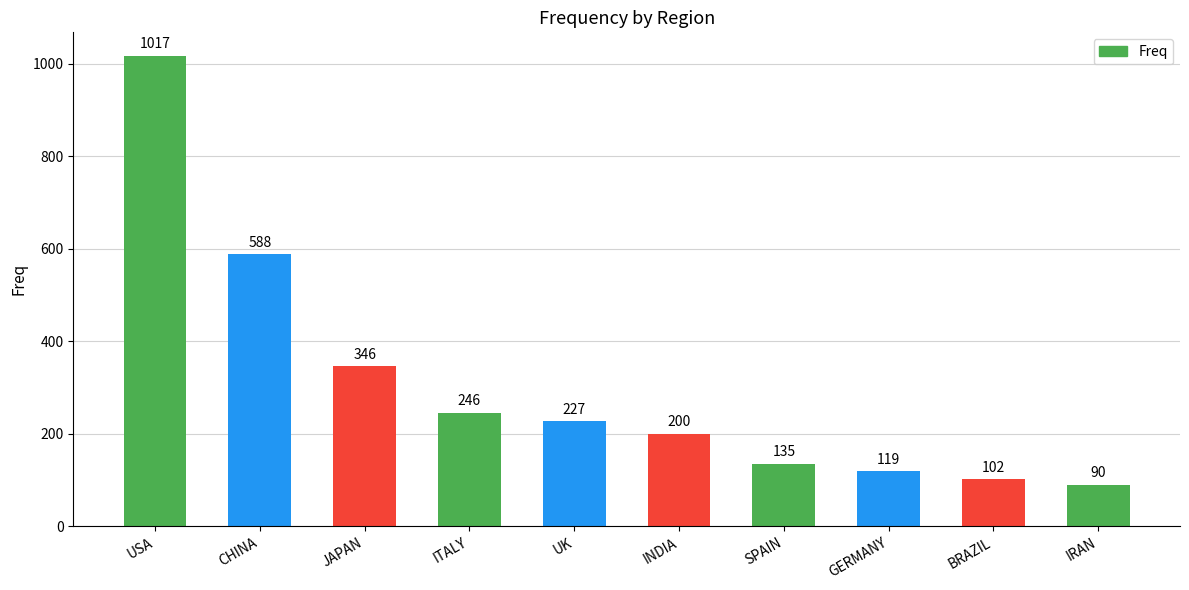

Rank the categories by value from lowest to highest.

IRAN, BRAZIL, GERMANY, SPAIN, INDIA, UK, ITALY, JAPAN, CHINA, USA